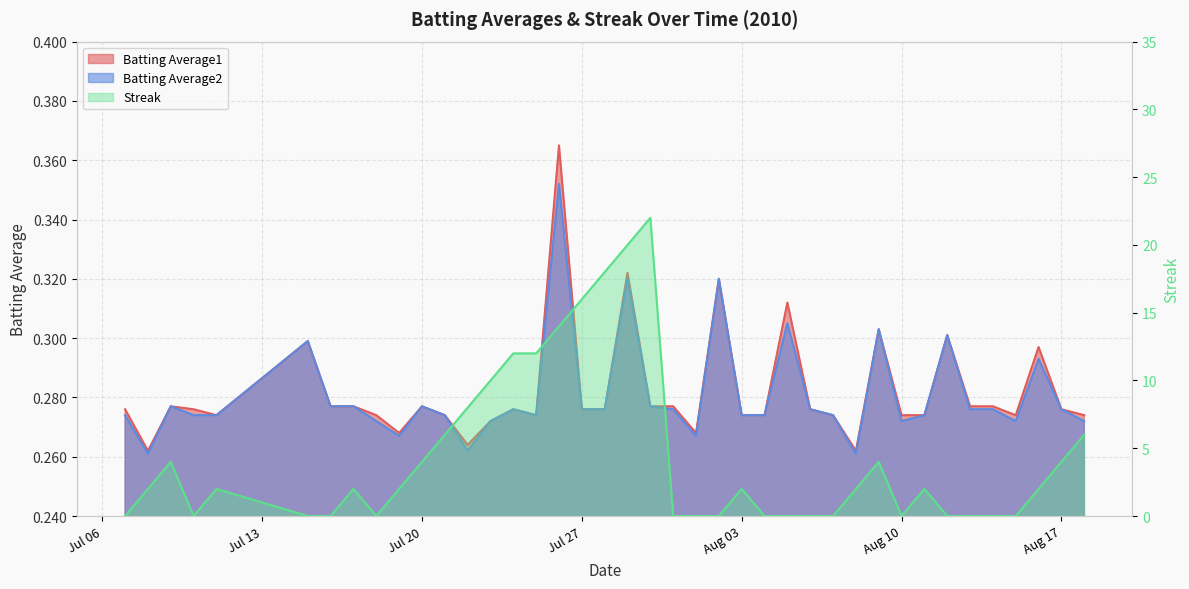

Reading left to right, extract all data points from this chart.

Batting Average1: 0.3	0.3	0.3	0.3	0.3	0.3	0.3	0.3	0.3	0.3	0.3	0.3	0.3	0.3	0.3	0.3	0.4	0.3	0.3	0.3	0.3	0.3	0.3	0.3	0.3	0.3	0.3	0.3	0.3	0.3	0.3	0.3	0.3	0.3	0.3	0.3	0.3	0.3	0.3	0.3
Batting Average2: 0.3	0.3	0.3	0.3	0.3	0.3	0.3	0.3	0.3	0.3	0.3	0.3	0.3	0.3	0.3	0.3	0.4	0.3	0.3	0.3	0.3	0.3	0.3	0.3	0.3	0.3	0.3	0.3	0.3	0.3	0.3	0.3	0.3	0.3	0.3	0.3	0.3	0.3	0.3	0.3
Streak: 0.0	2.0	4.0	0.0	2.0	0.0	0.0	2.0	0.0	2.0	4.0	6.0	8.0	10.0	12.0	12.0	14.0	16.0	18.0	20.0	22.0	0.0	0.0	0.0	2.0	0.0	0.0	0.0	0.0	2.0	4.0	0.0	2.0	0.0	0.0	0.0	0.0	2.0	4.0	6.0